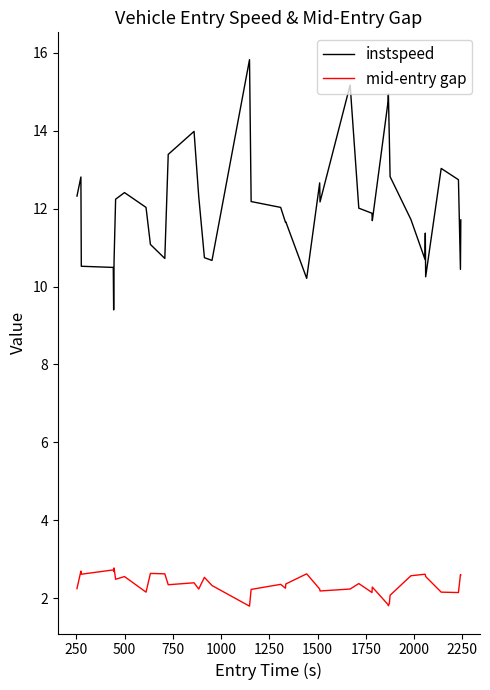

What are all the series names shown in the legend?

instspeed, mid-entry gap